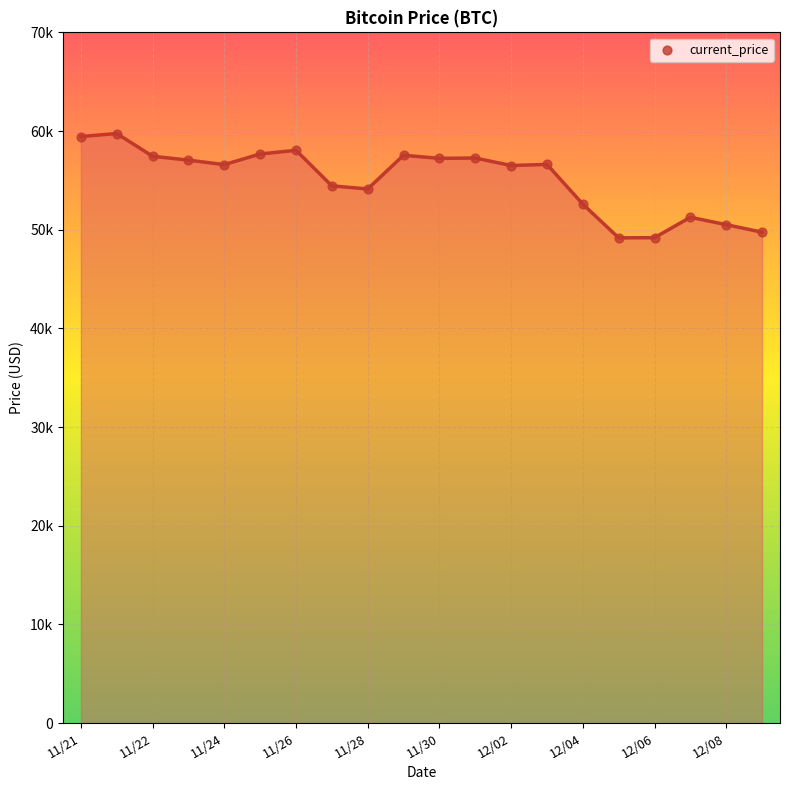

Does the chart have visible grid lines?

Yes